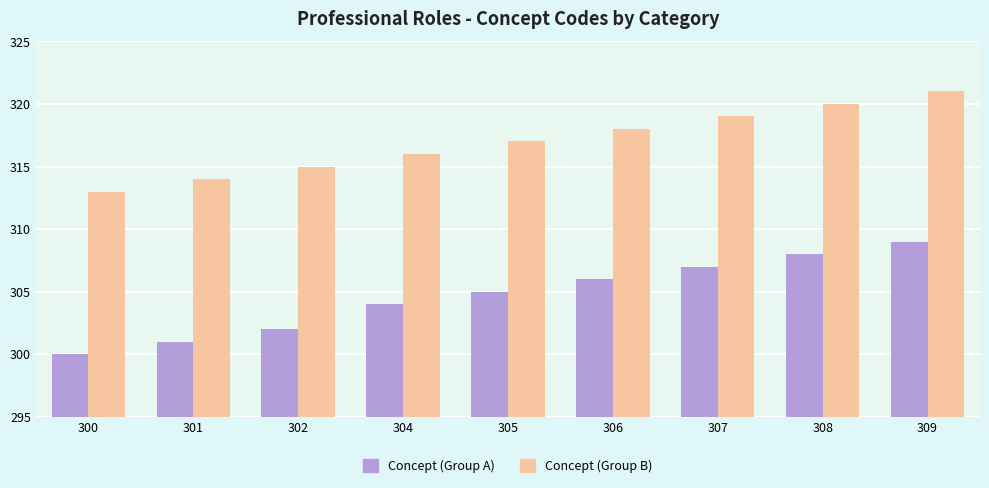

What is the sum of all Concept (Group B) values?

2853